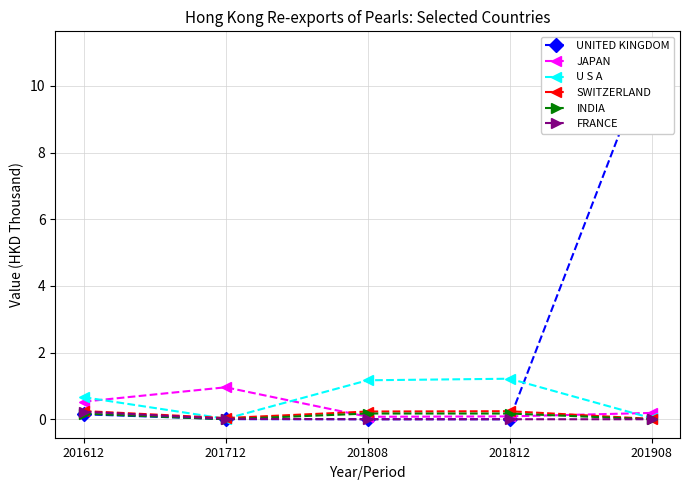

The UNITED KINGDOM series shows 0.0 at 201712. True or false?

True